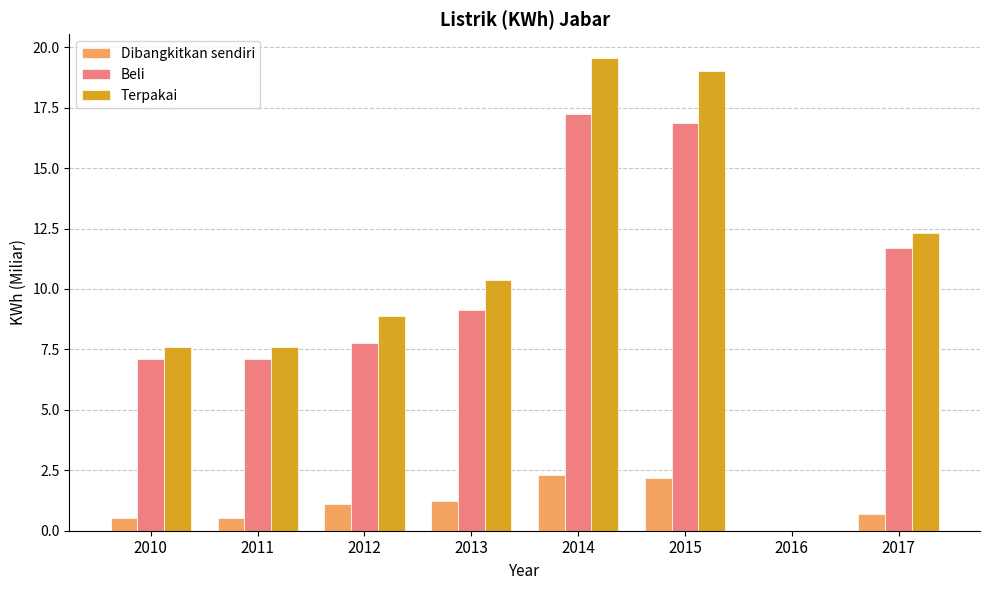

Which category has the highest value across all series?

2014